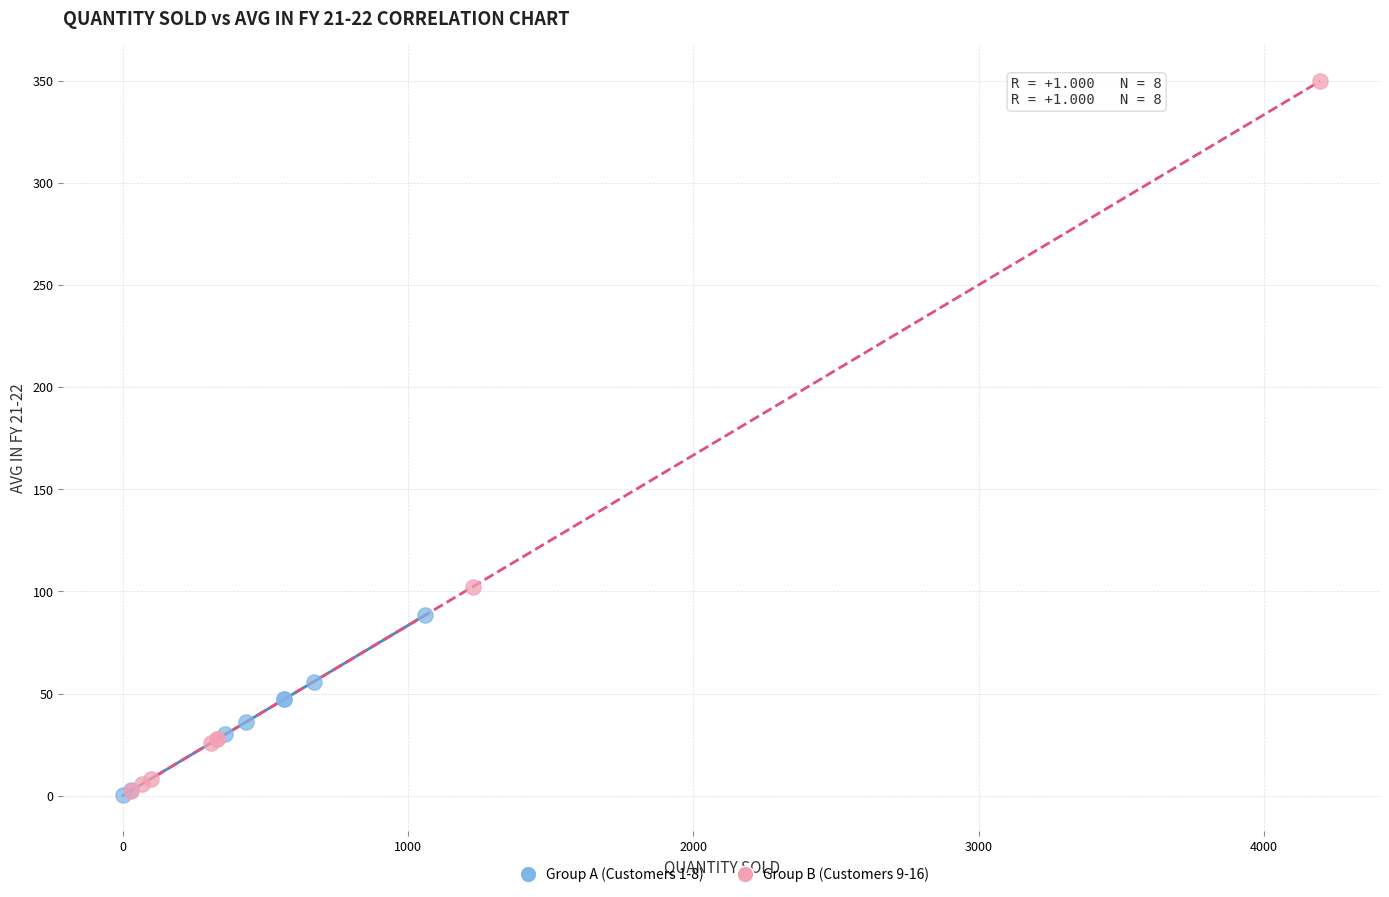

Which series has the widest spread of Y values?

Group B (Customers 9-16)